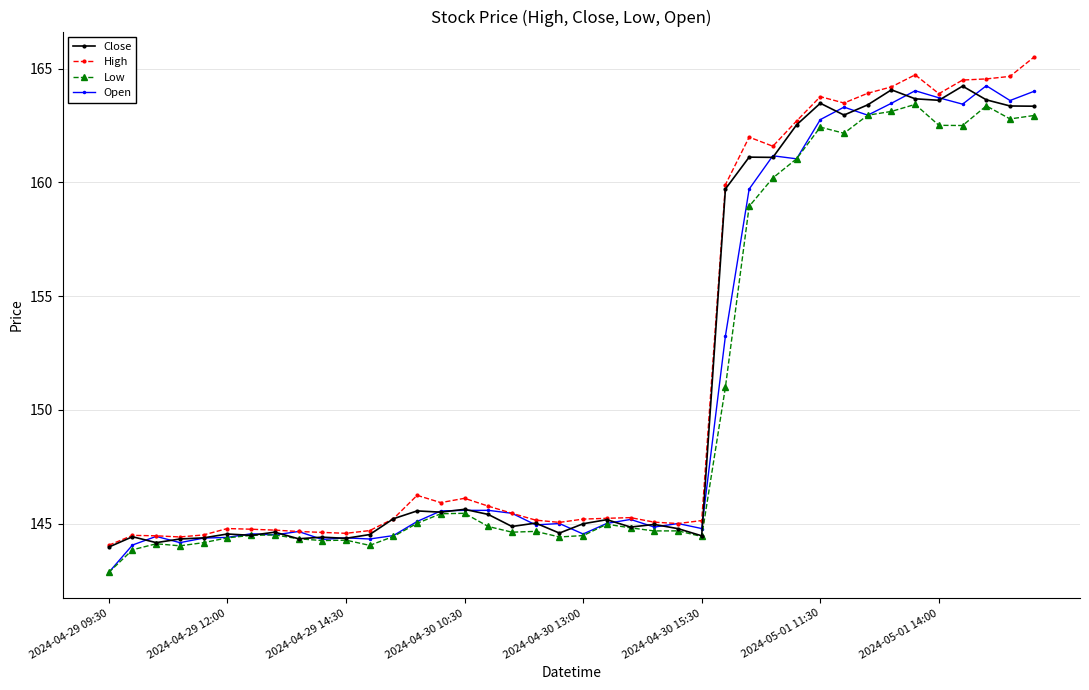

True or false: Close has more than 1 points higher than both neighbors.

True